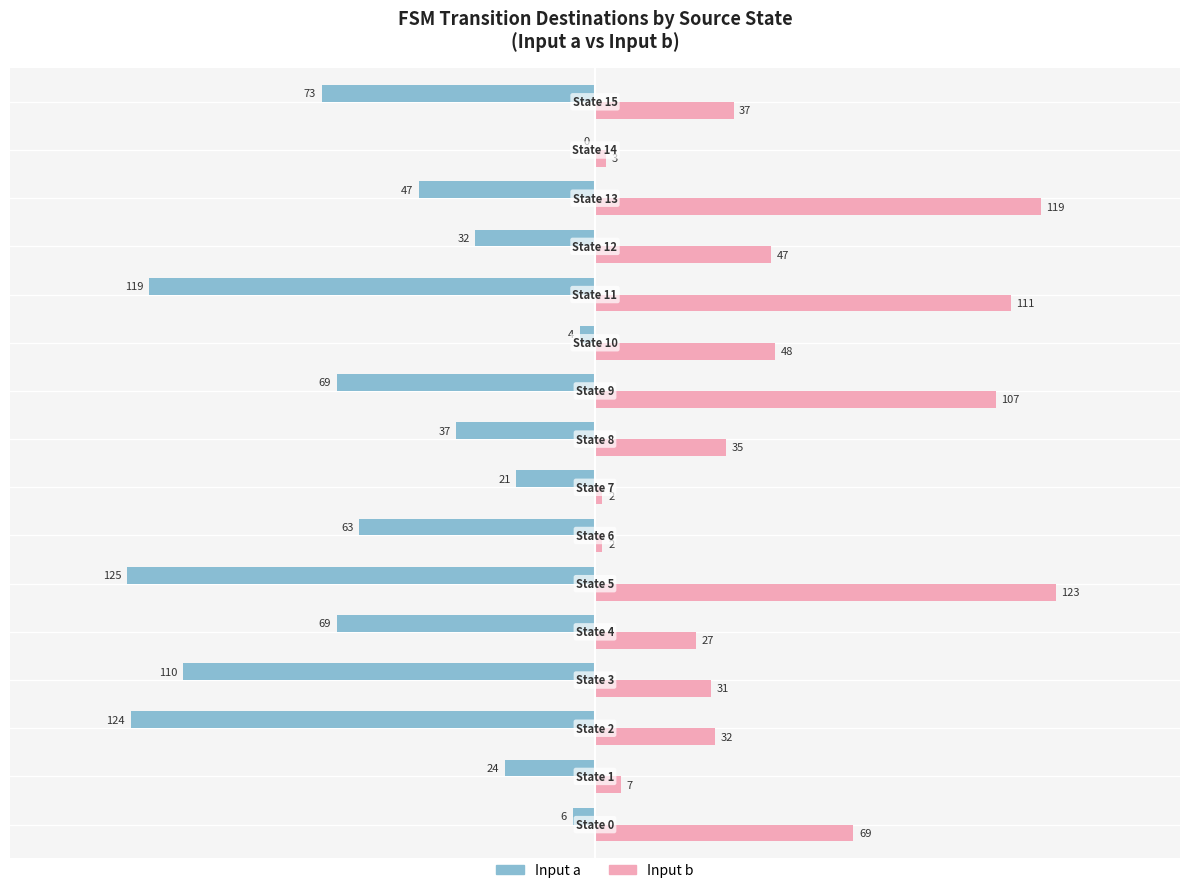

What is the greatest value displayed?

123